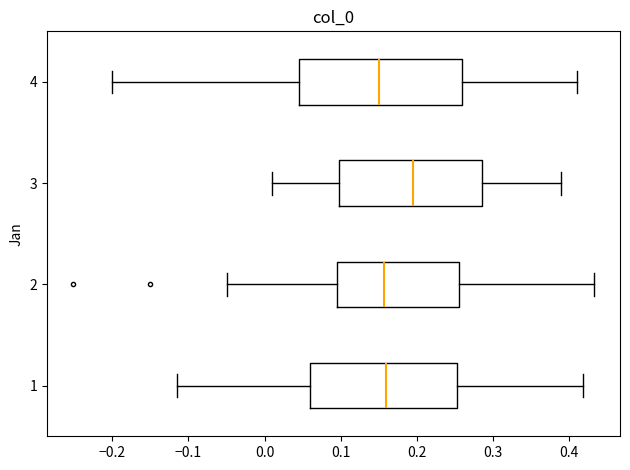

Reading bottom to top, read every box against the x-axis: the position of its median line, the range the box covers, and the ends of its whiskers. The values are not printed on the chart, so give them approximately, as read against the axis.

1: median 0.16, box 0.06 to 0.25, whiskers -0.11 to 0.42
2: median 0.16, box 0.10 to 0.26, whiskers -0.05 to 0.43
3: median 0.20, box 0.10 to 0.29, whiskers 0.01 to 0.39
4: median 0.15, box 0.05 to 0.26, whiskers -0.20 to 0.41